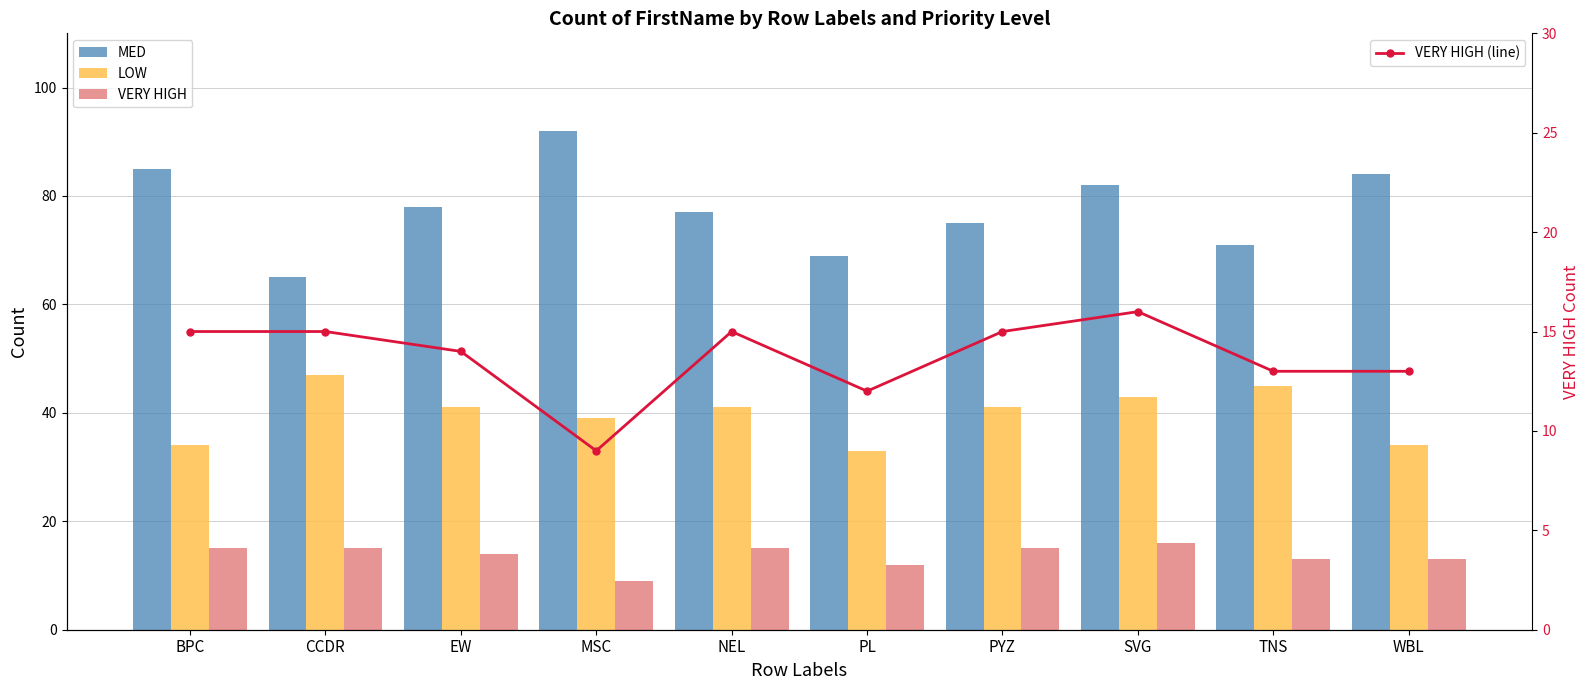

What is the sum of all VERY HIGH (line) values?

137